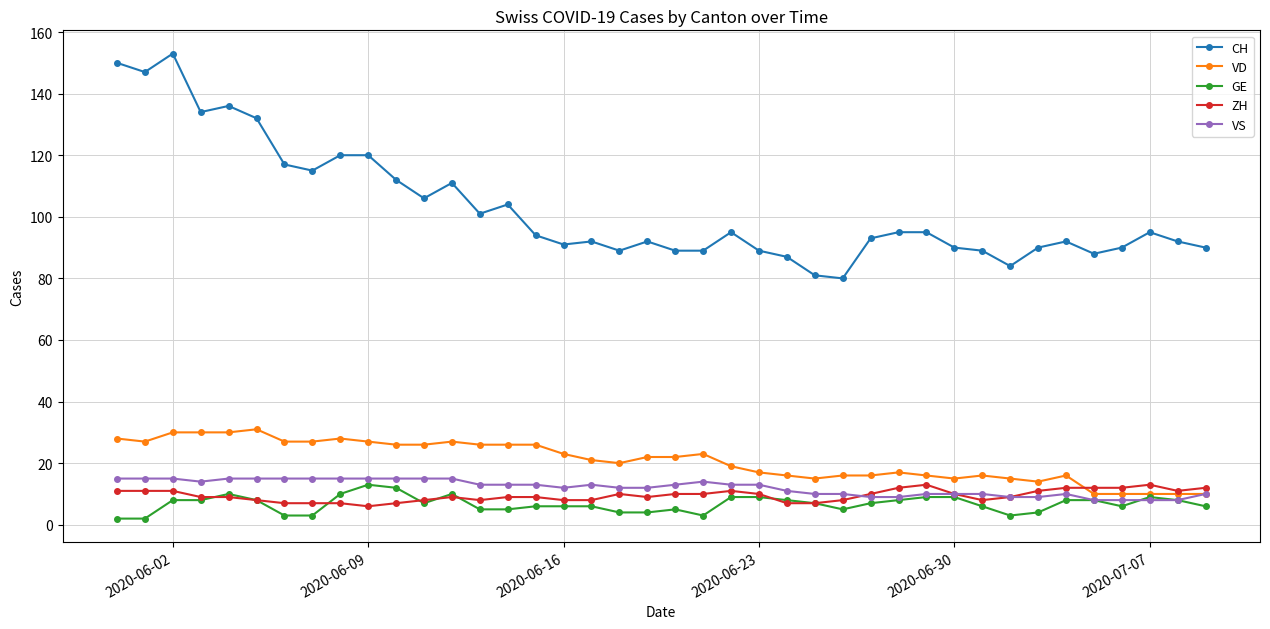

How many data points does each series have?

40